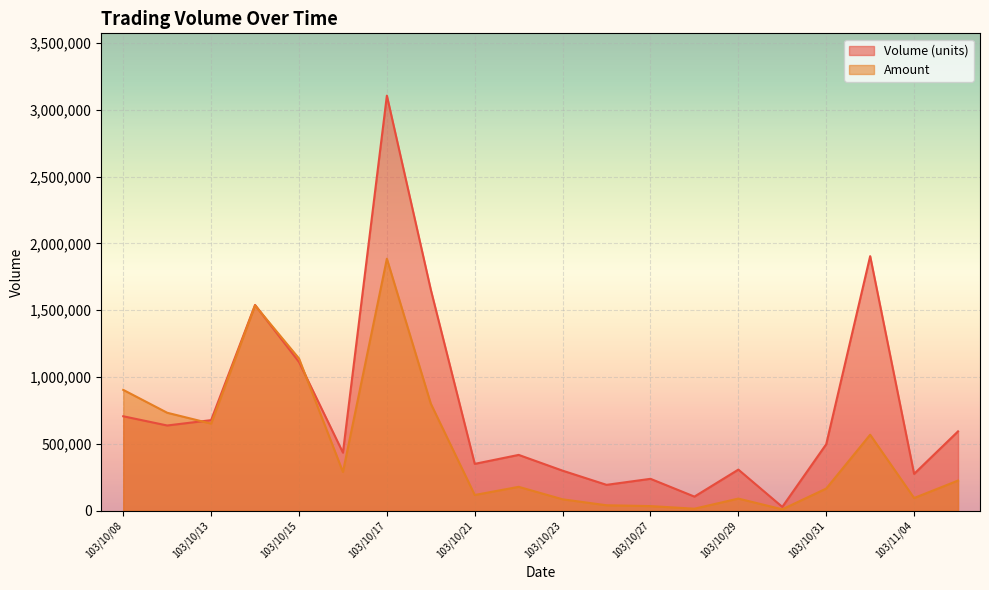

At which label does Volume (units) reach its minimum?

103/10/30